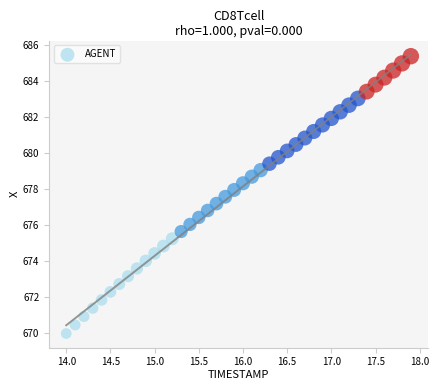

What is the range of Y values (max minus min)?

15.4